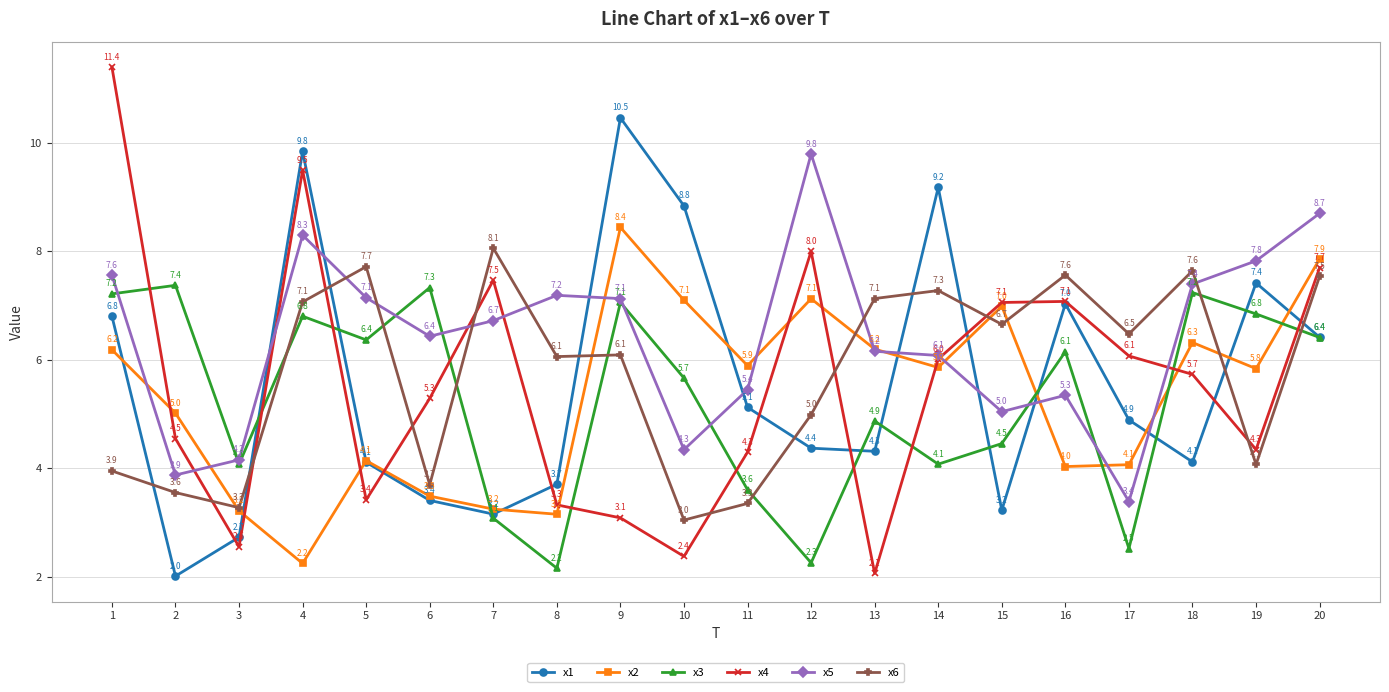

Read the x6 value at 14.

7.3